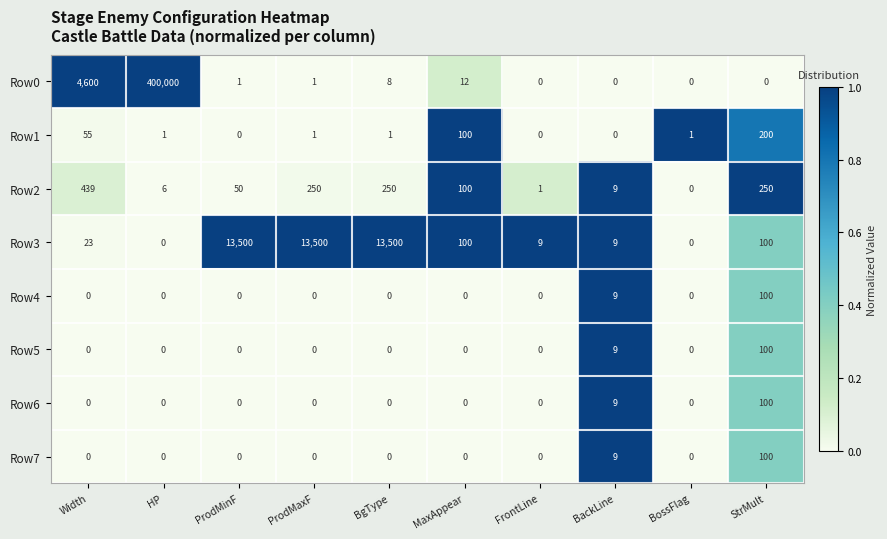

What is the spread (max minus min) of values at ProdMaxF?

13500